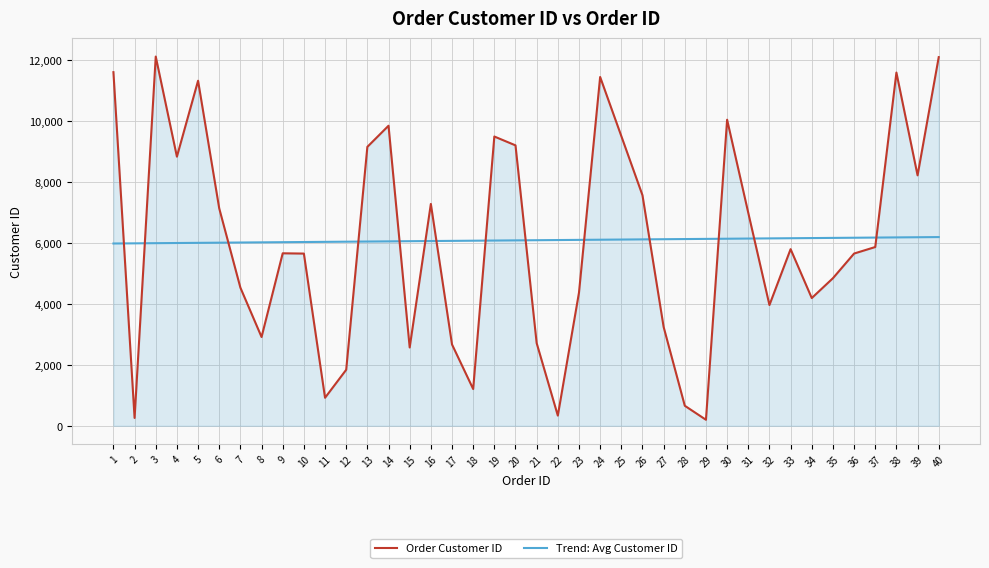

Is the value of Order Customer ID at 12 greater than the value of Trend: Avg Customer ID at 33?

No